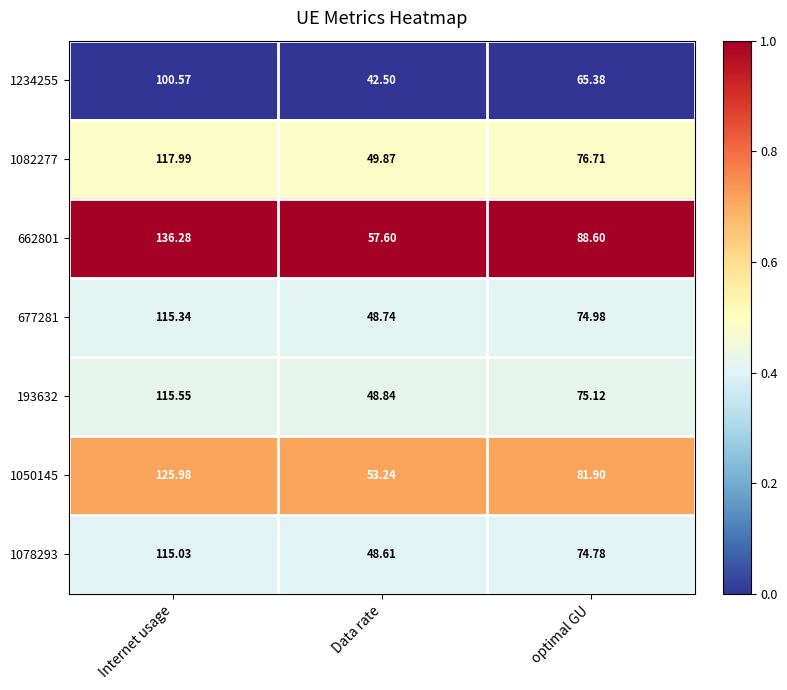

Which label corresponds to the largest value in the chart?

Internet usage